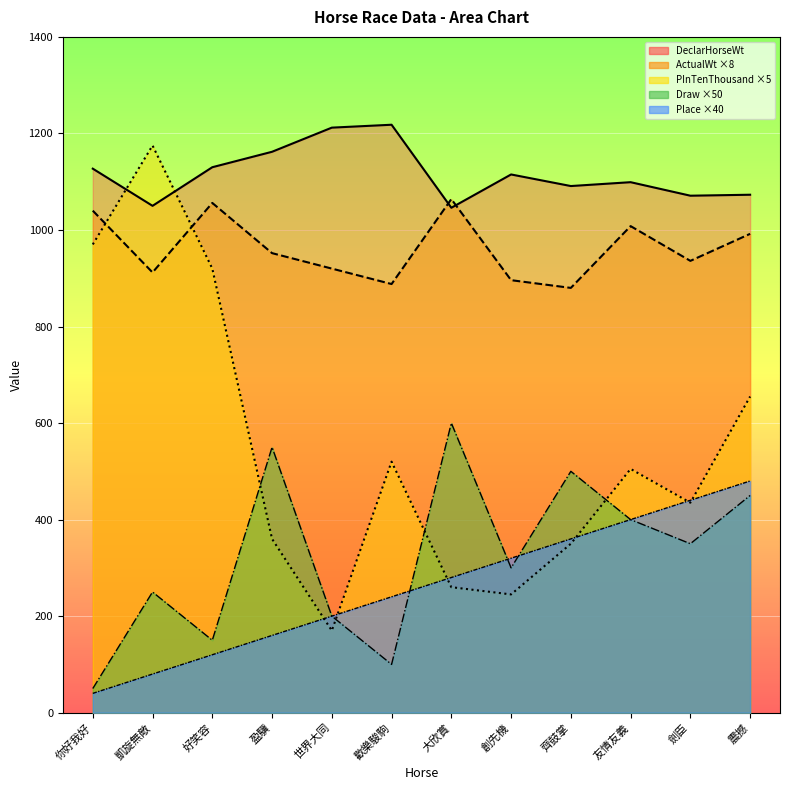

How many interior local valleys does the Draw series have?

4